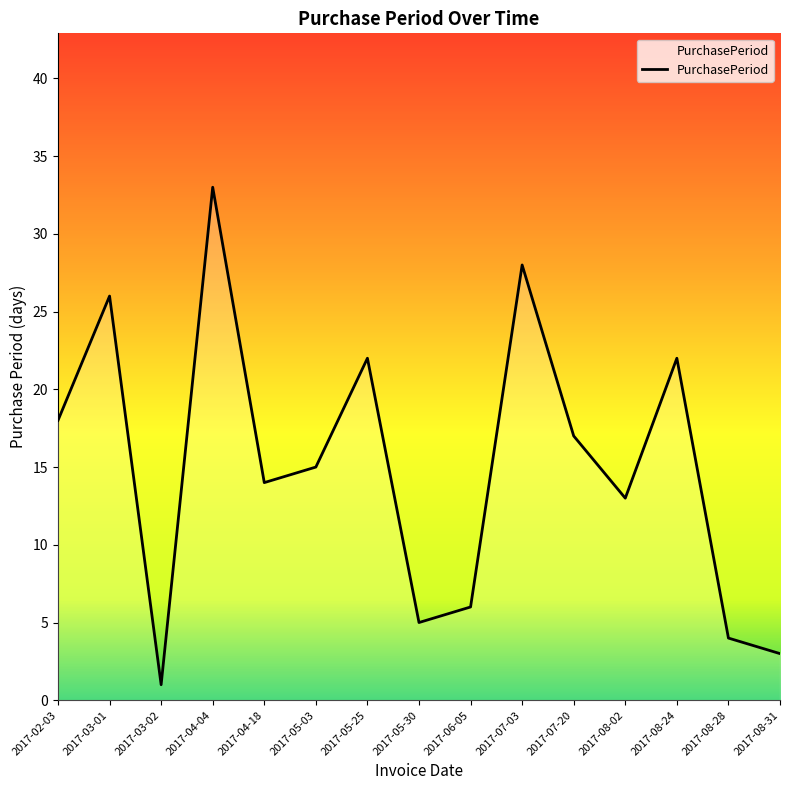

Is this an area chart (filled region under the line)?

No